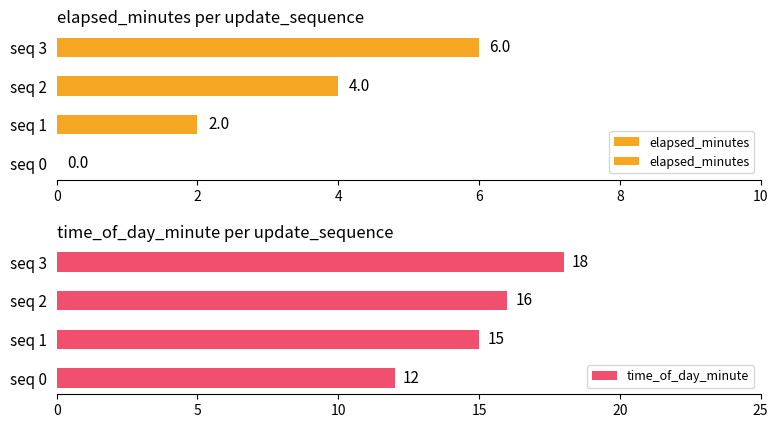

Reading left to right, list all the values displayed in this chart.

elapsed_minutes: 0	2	4	6
time_of_day_minute: 12	15	16	18